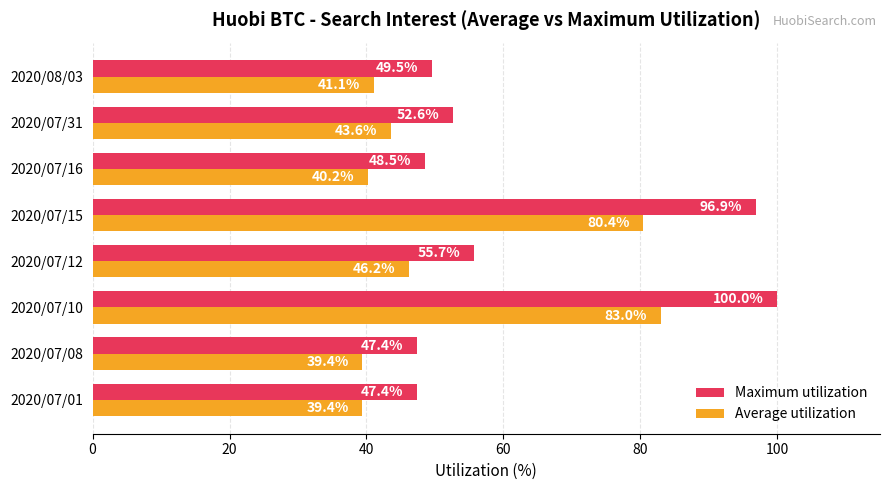

What is the smallest value displayed?

39.4